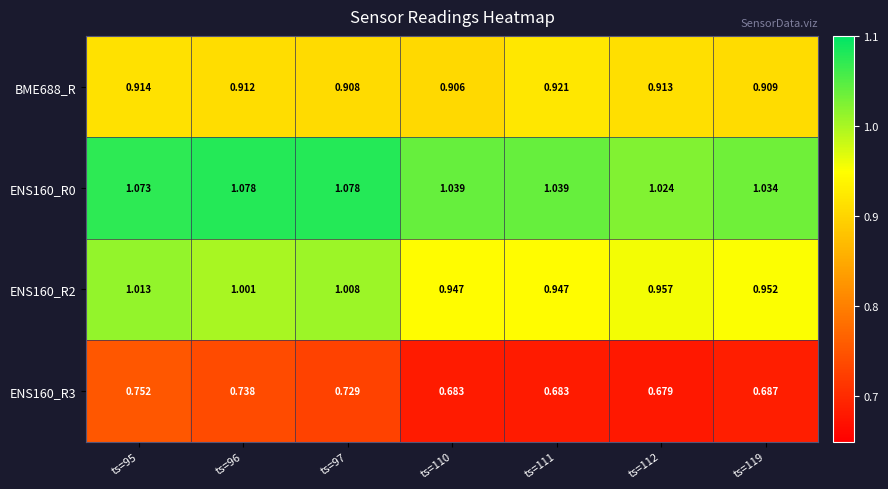

What is the difference between the highest and lowest values at ts=96?

0.3